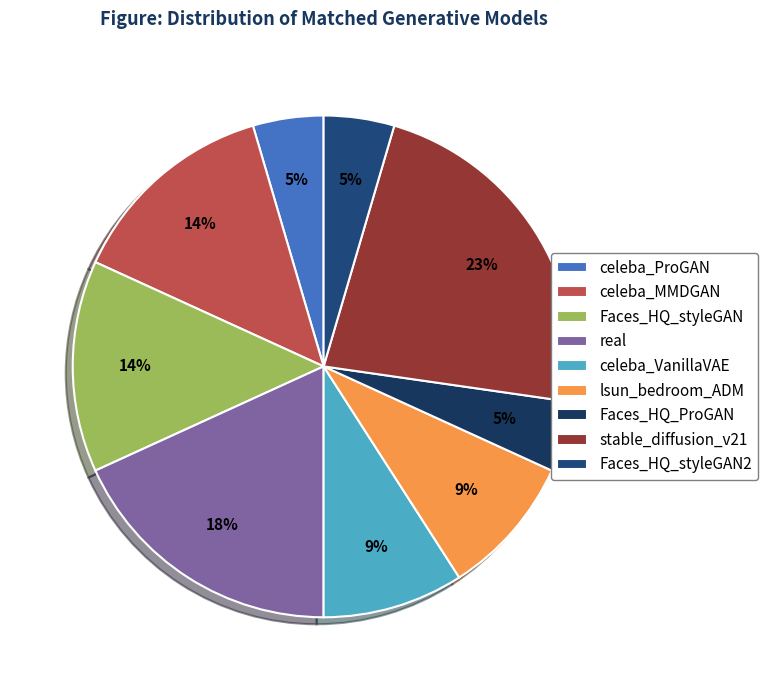

Approximately how many times larger is the value at Faces_HQ_ProGAN compared to Faces_HQ_styleGAN?

0.3